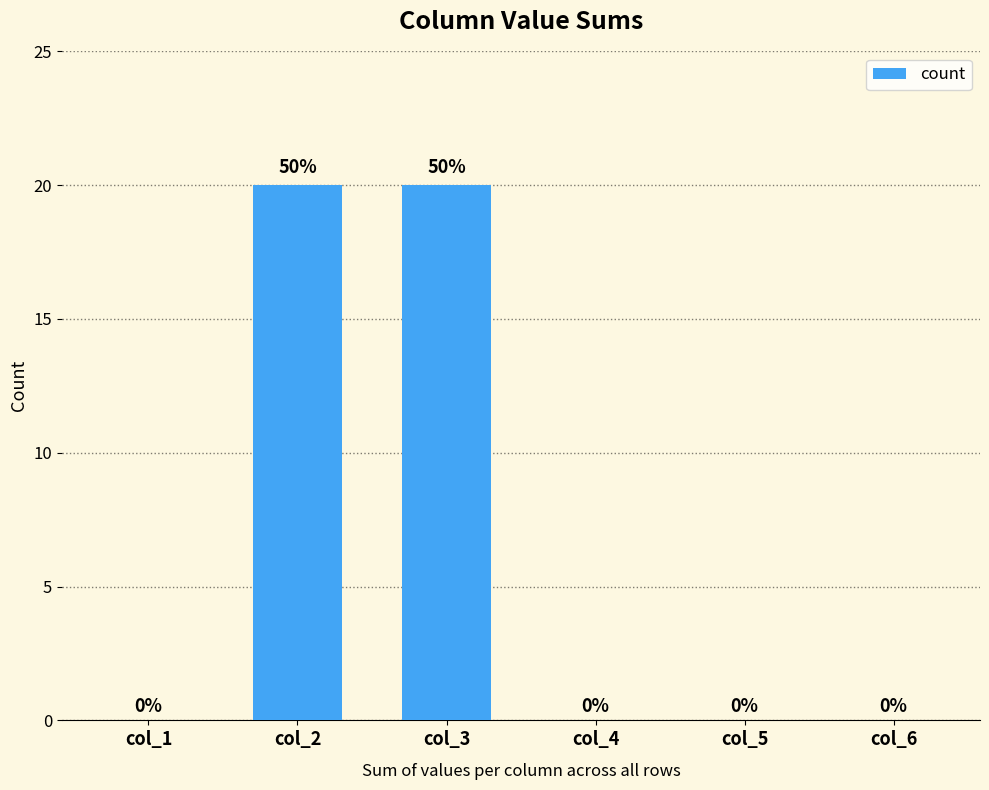

The chart shows a value of 0 at col_5. True or false?

True